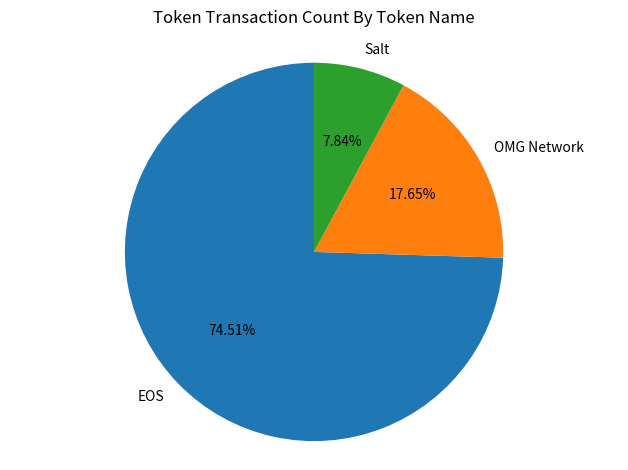

To the nearest percent, what is the difference between the largest and smallest slice percentages?

67%